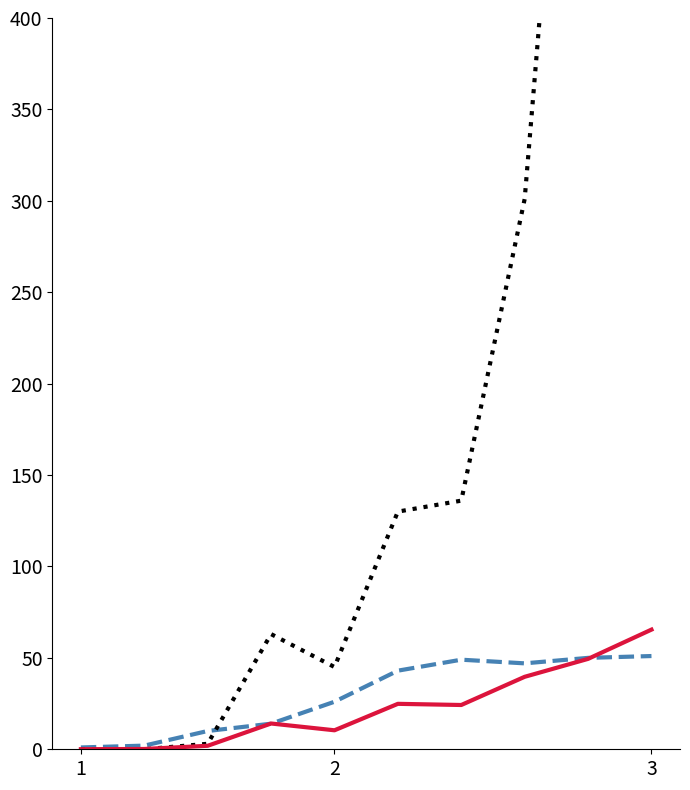

At which category does Organic Traffic (scaled) reach its first local valley?

2